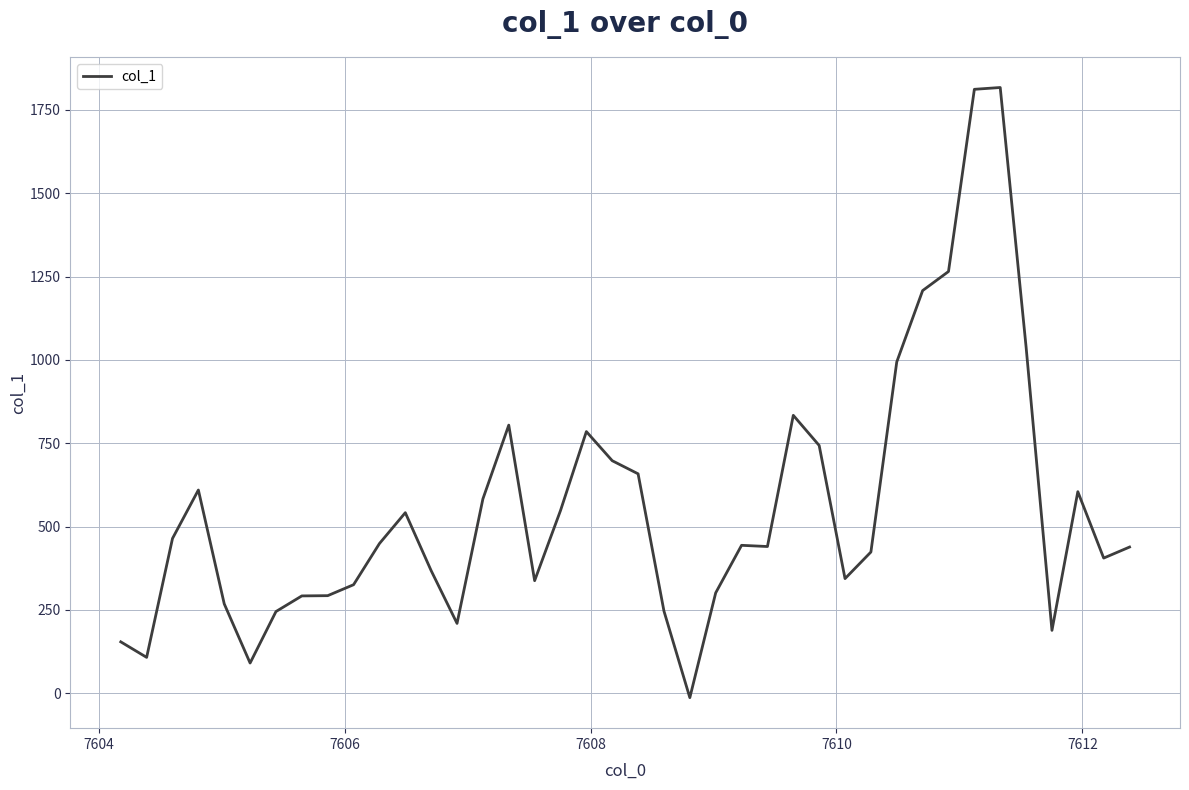

What is the difference between the maximum and minimum values?

1831.0